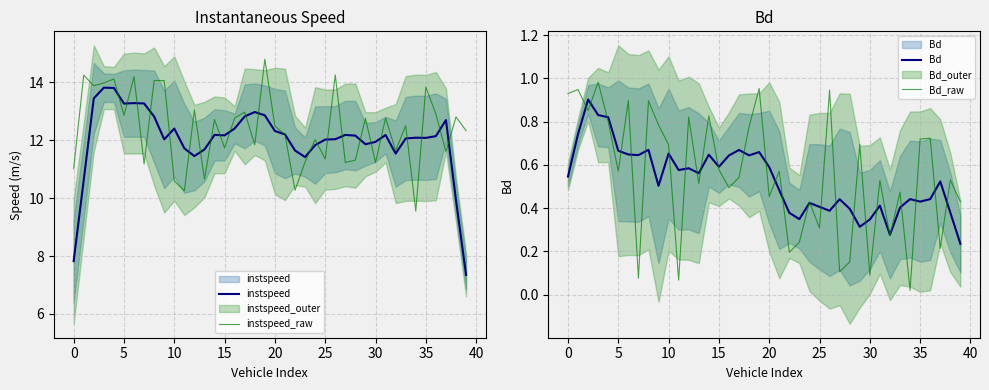

Which category has the lowest value across all series?

34